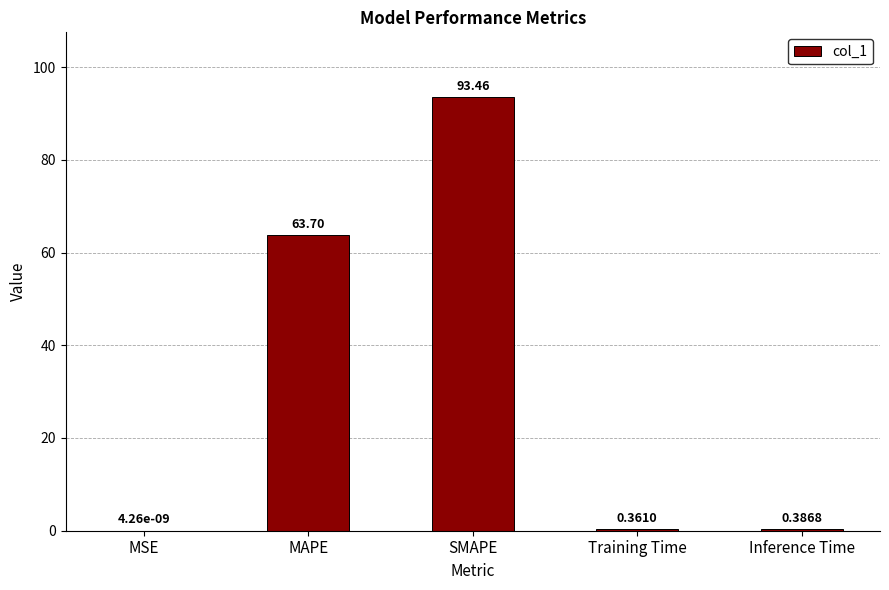

Between Training Time and MAPE, which is larger?

MAPE